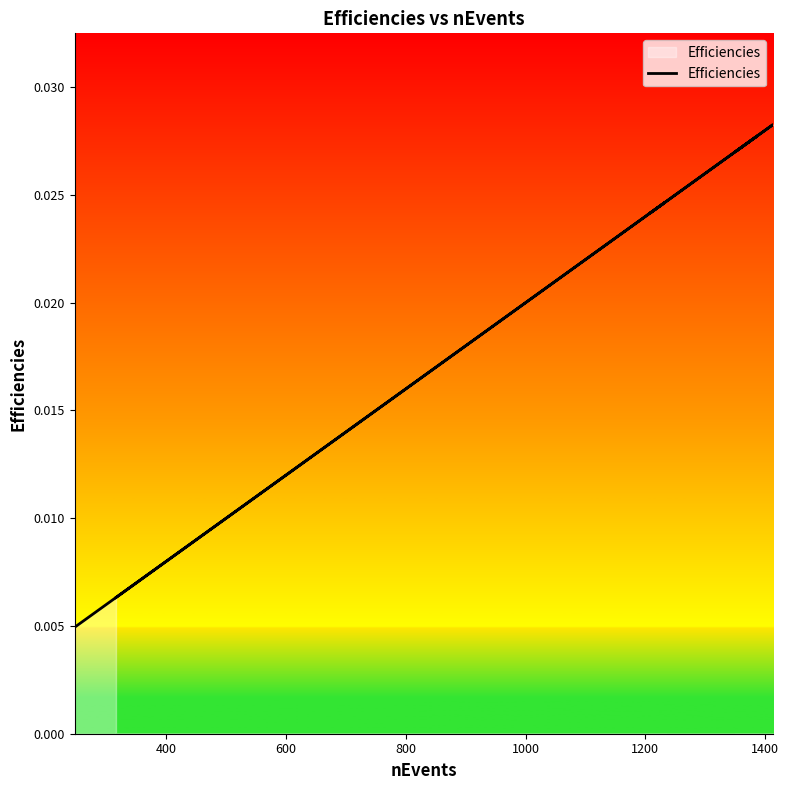

What is the label of the 5th point from the left?

1000